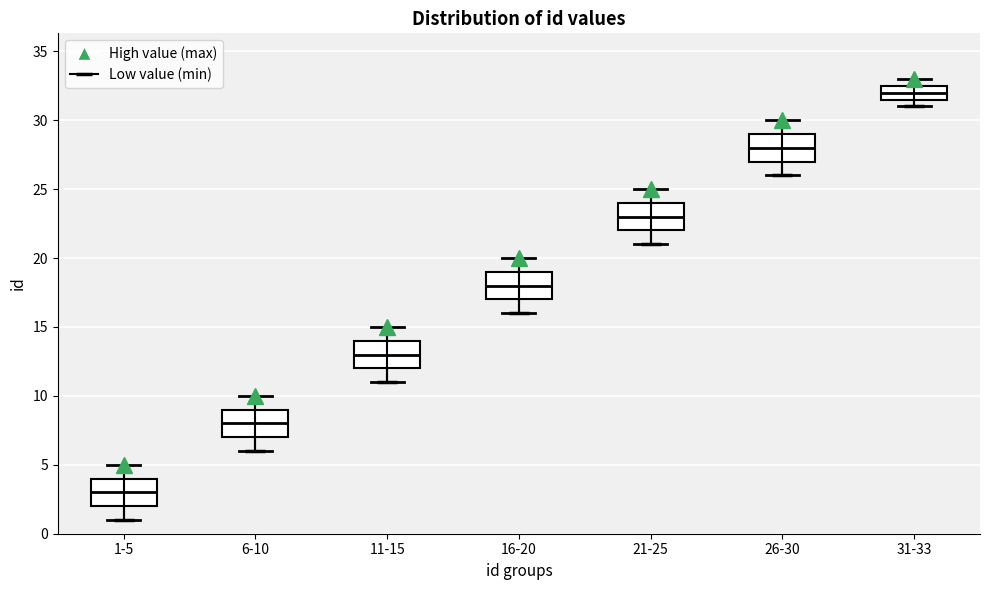

Where does the lower whisker of the box for 11-15 end on the y-axis? The values are not printed on the chart, so give them approximately, as read against the axis.

11.0